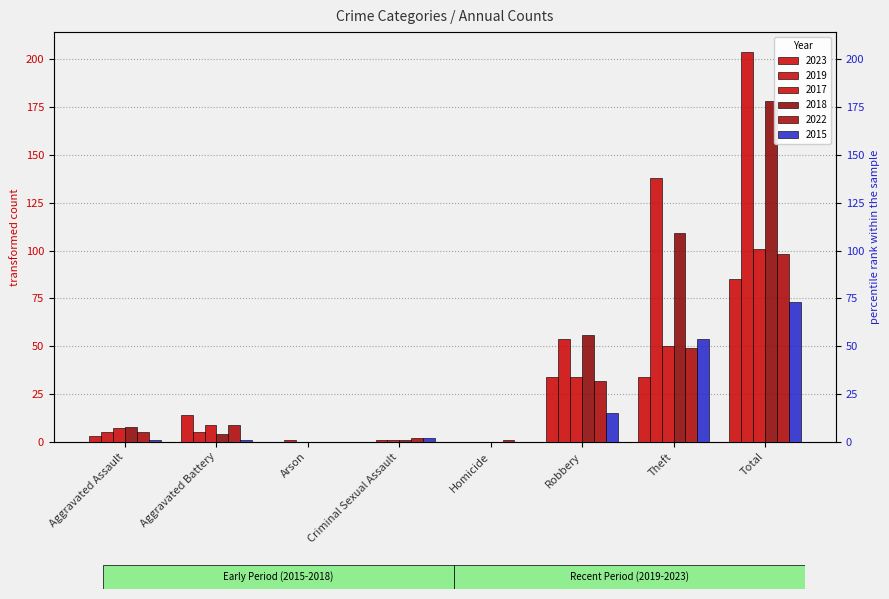

Reading left to right, extract all data points from this chart.

2023: 3	14	0	0	0	34	34	85
2019: 5	5	1	1	0	54	138	204
2017: 7	9	0	1	0	34	50	101
2018: 8	4	0	1	0	56	109	178
2022: 5	9	0	2	1	32	49	98
2015: 1	1	0	2	0	15	54	73